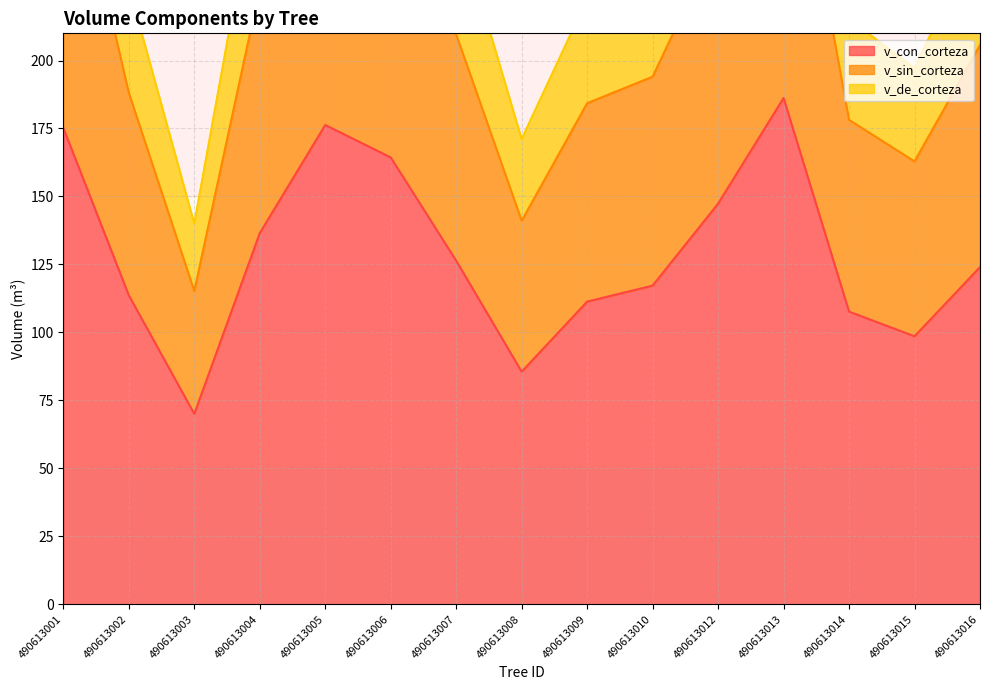

List the series in order of their overall mean, highest first.

v_de_corteza, v_sin_corteza, v_con_corteza